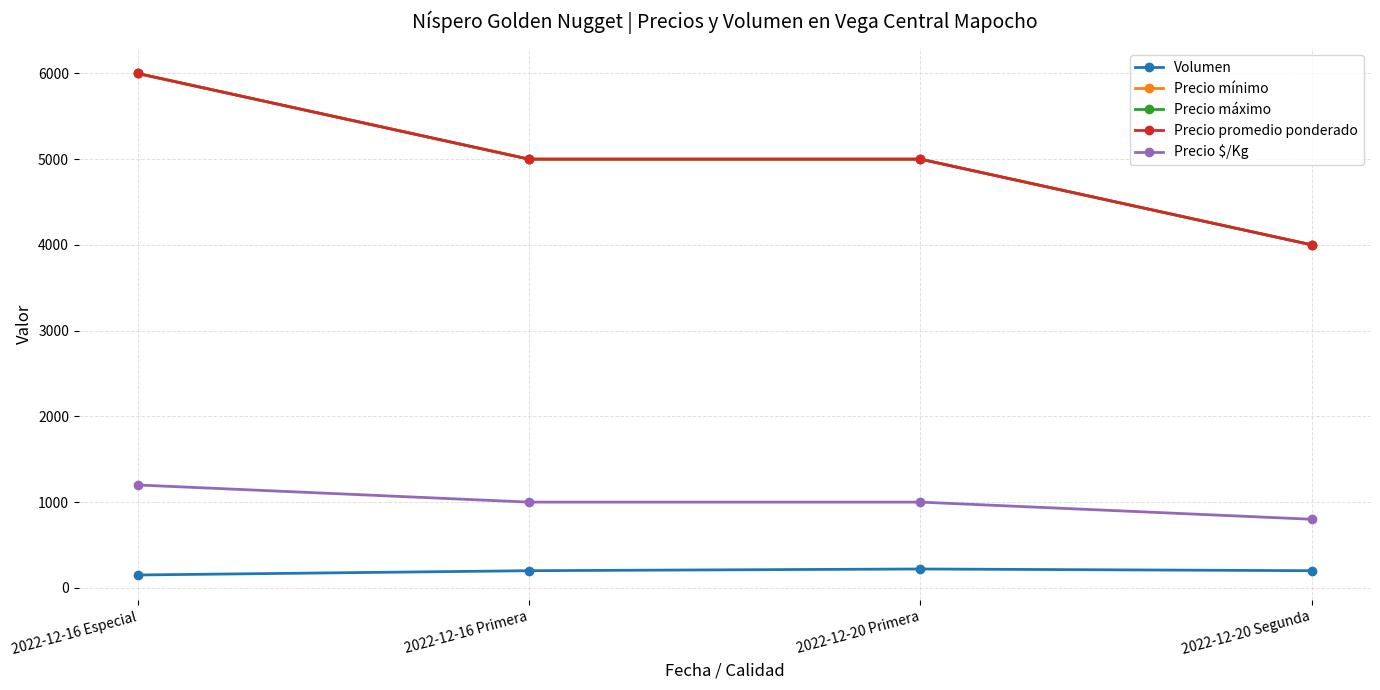

Reading left to right, list all the values displayed in this chart.

Volumen: 2022-12-16 Especial=150	2022-12-16 Primera=200	2022-12-20 Primera=220	2022-12-20 Segunda=200
Precio mínimo: 2022-12-16 Especial=6000	2022-12-16 Primera=5000	2022-12-20 Primera=5000	2022-12-20 Segunda=4000
Precio máximo: 2022-12-16 Especial=6000	2022-12-16 Primera=5000	2022-12-20 Primera=5000	2022-12-20 Segunda=4000
Precio promedio ponderado: 2022-12-16 Especial=6000	2022-12-16 Primera=5000	2022-12-20 Primera=5000	2022-12-20 Segunda=4000
Precio $/Kg: 2022-12-16 Especial=1200	2022-12-16 Primera=1000	2022-12-20 Primera=1000	2022-12-20 Segunda=800